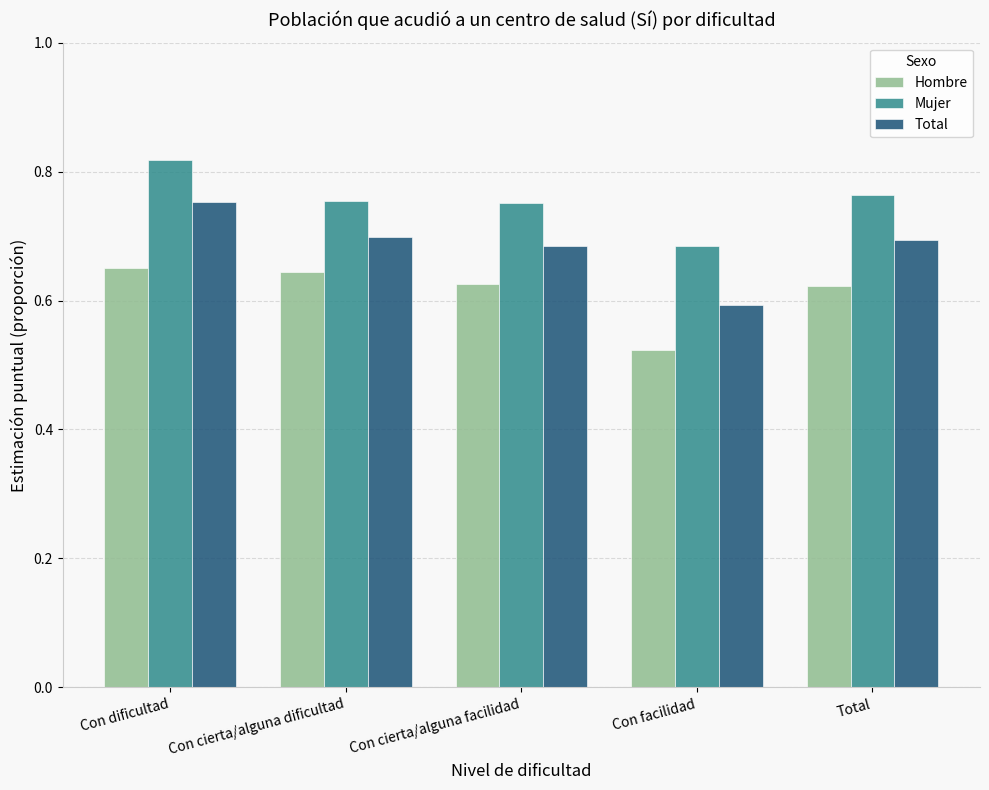

At which category is the sum across all series the highest?

Con dificultad